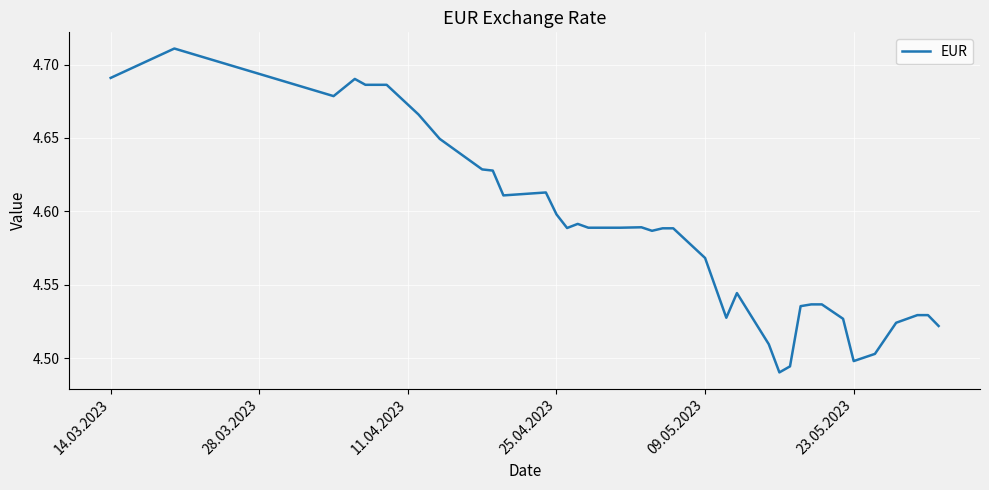

What is the value of the 12th point from the left?

4.6